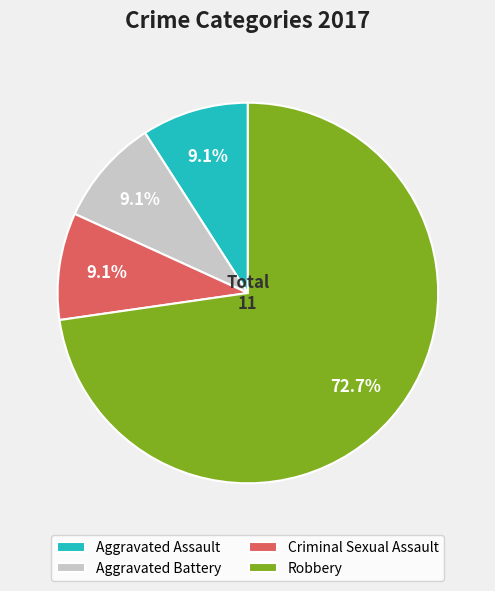

To the nearest percent, what is the difference between the Robbery and Aggravated Assault slice percentages?

64%